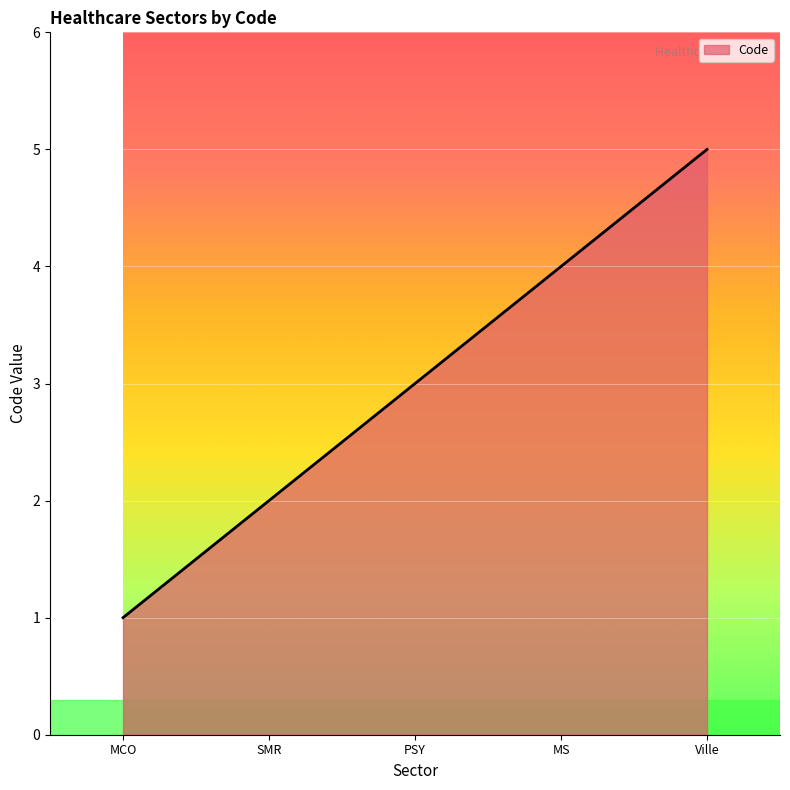

What position from the left is MCO?

1